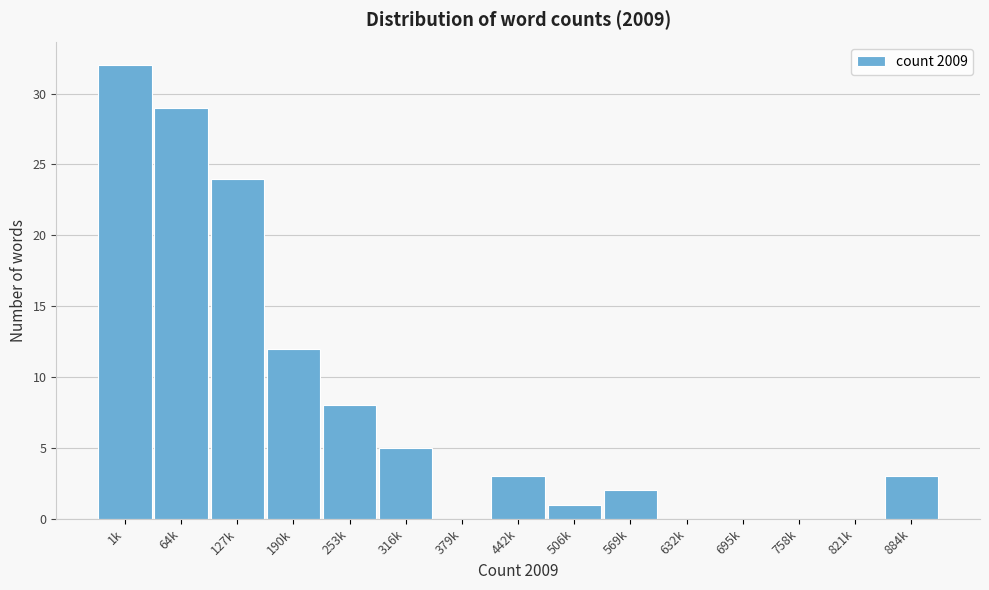

Reading left to right, extract all data points from this chart.

1k=32	64k=29	127k=24	190k=12	253k=8	316k=5	379k=0	442k=3	506k=1	569k=2	632k=0	695k=0	758k=0	821k=0	884k=3